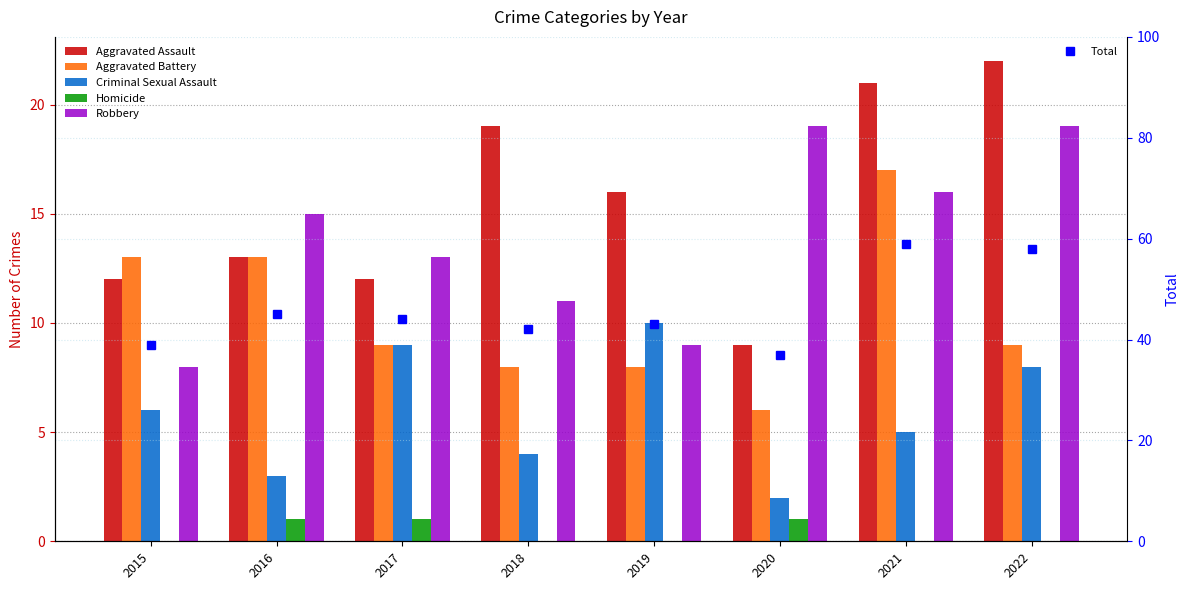

Which series has the largest total across all categories?

Total